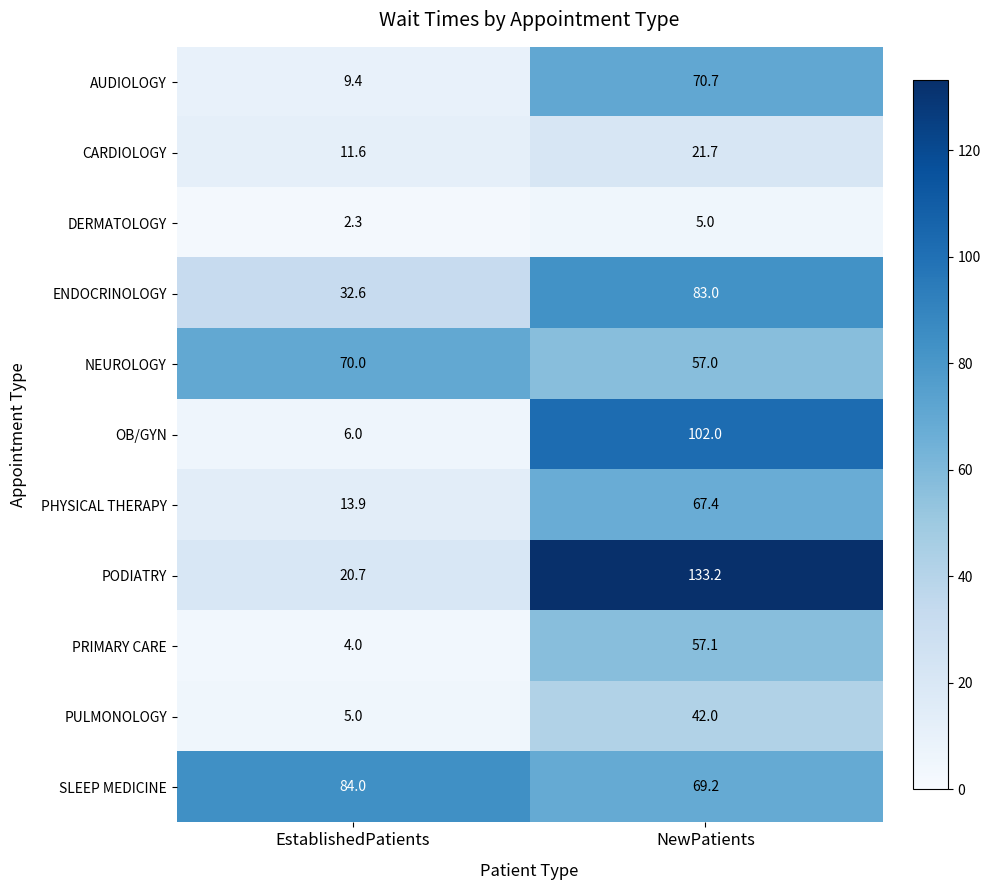

What is the highest value of the PODIATRY series?

133.2